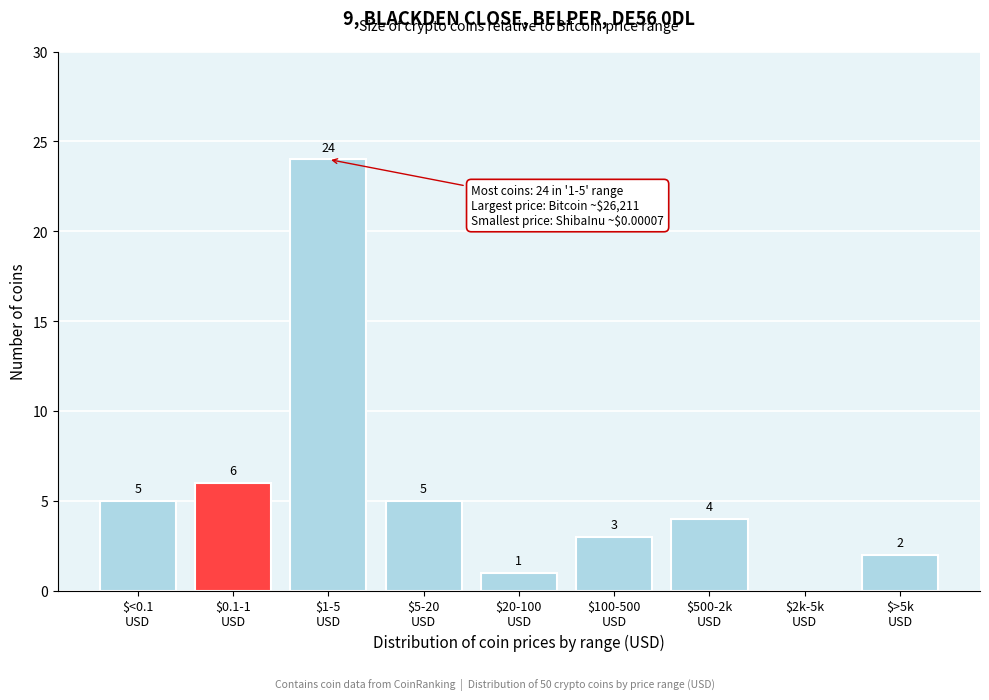

What is the maximum value shown in the chart?

24